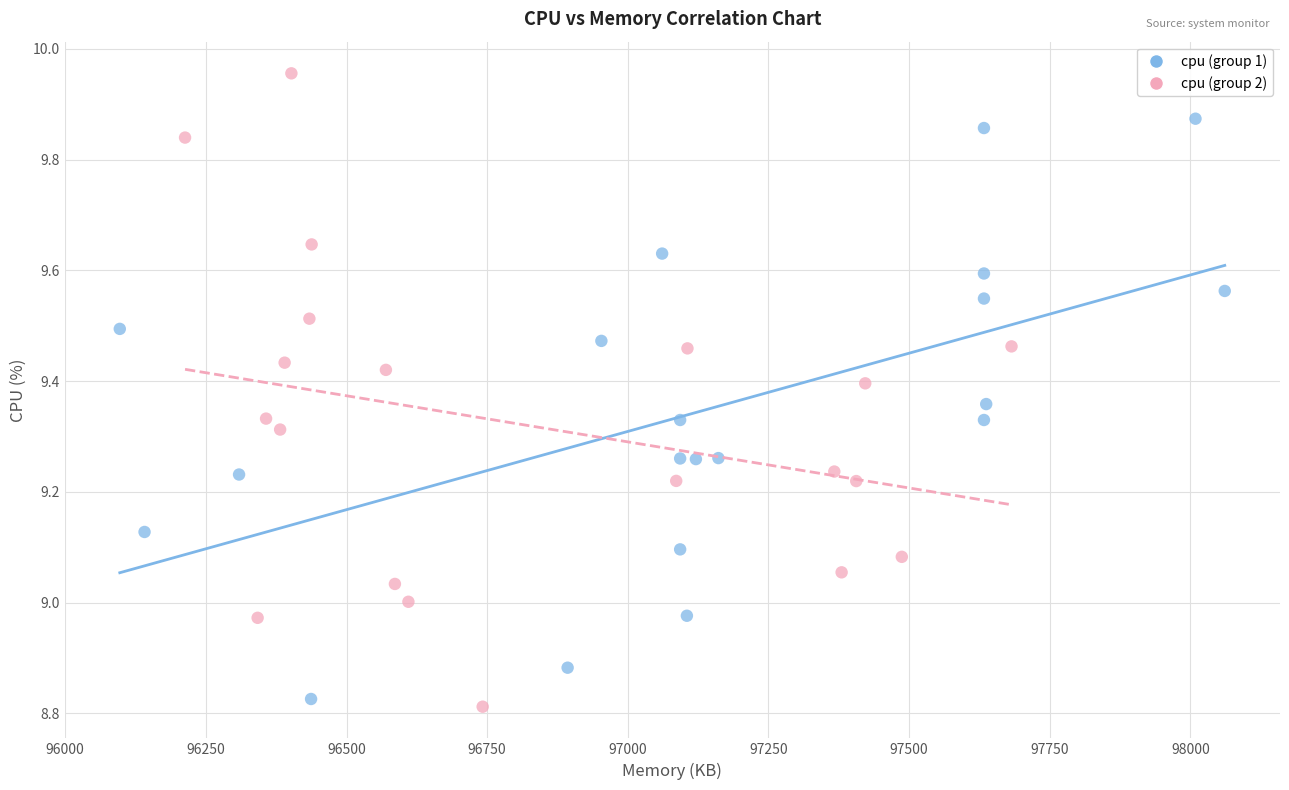

Which series reaches the maximum Y coordinate?

cpu (group 2)